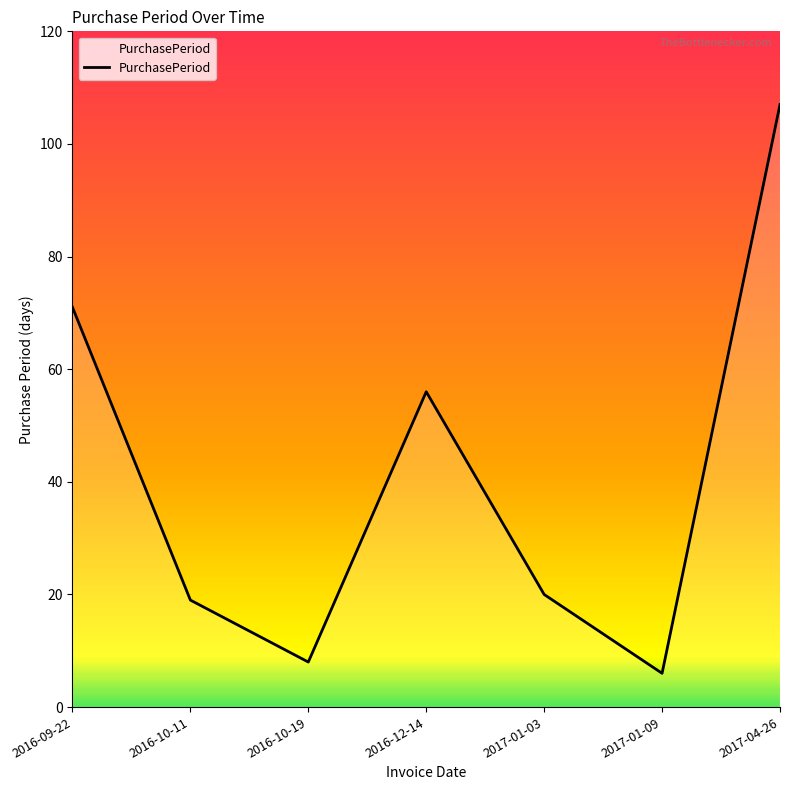

What position from the right is 2016-10-19?

5